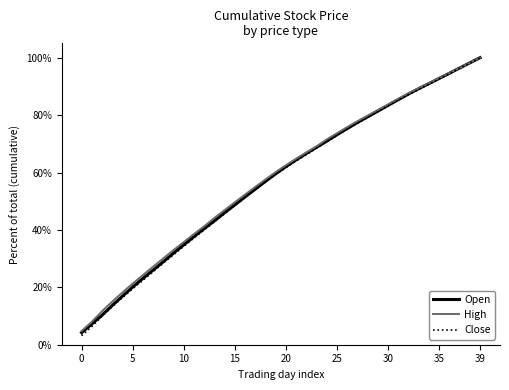

What is the maximum value shown in the chart?

100.0